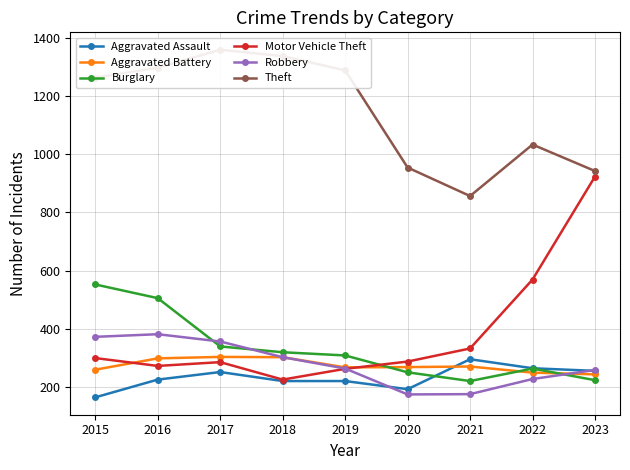

In Aggravated Battery, how many points are higher than both neighbors (excluding endpoints)?

2